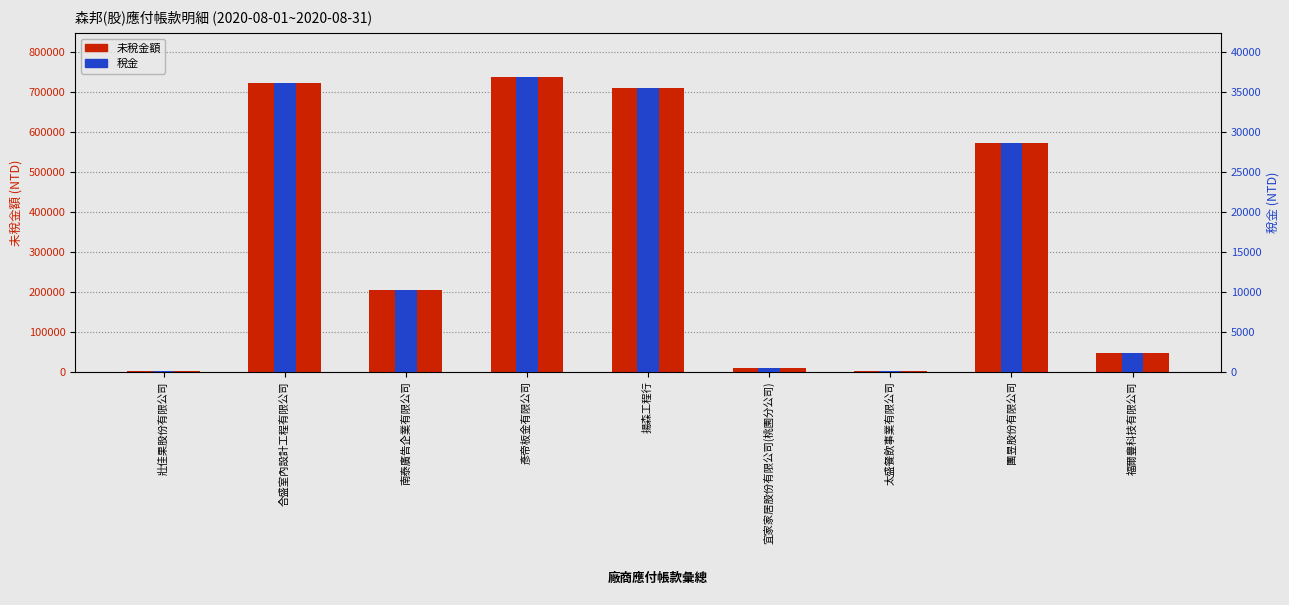

At which label is 稅金 closest to 18443?

南泰廣告企業有限公司